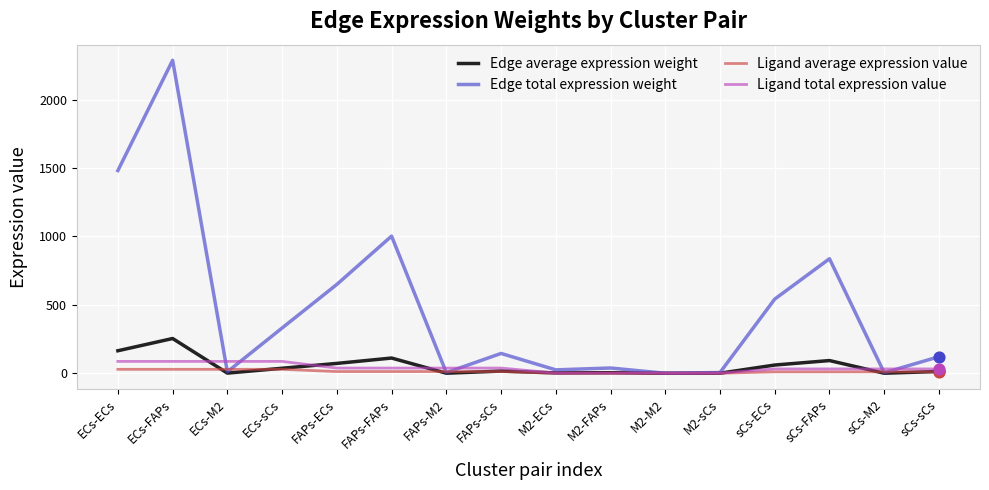

Between FAPs-ECs and M2-FAPs, which series saw the biggest shift?

Edge total expression weight